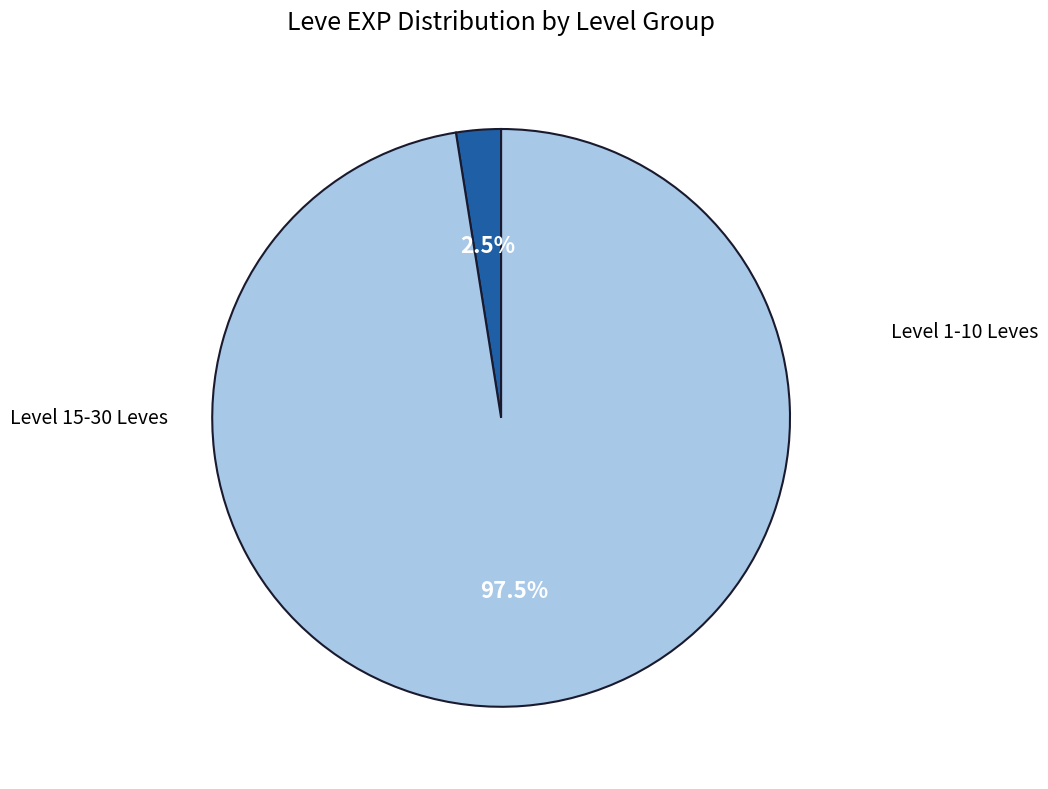

How many segments does this pie chart have?

2